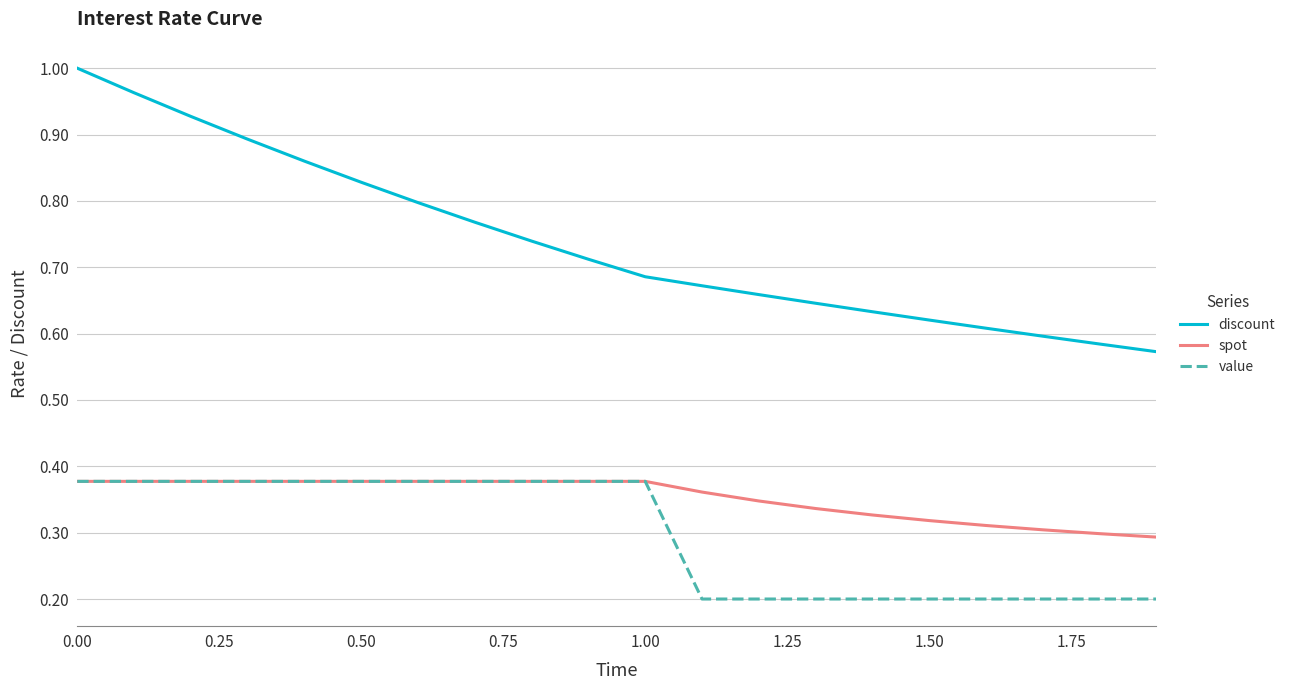

True or false: discount and value intersect in this chart.

False